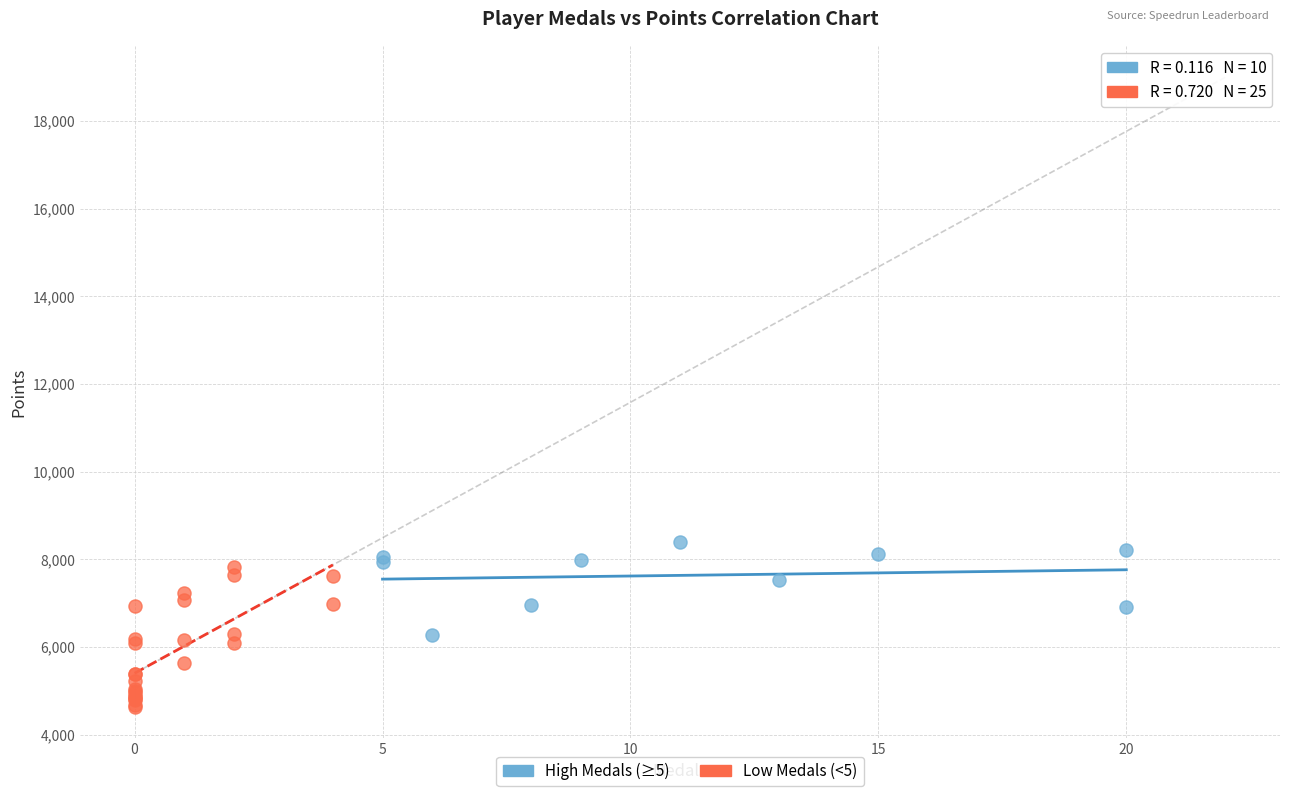

What are all the series names shown in the legend?

High Medals (≥5), Low Medals (<5)